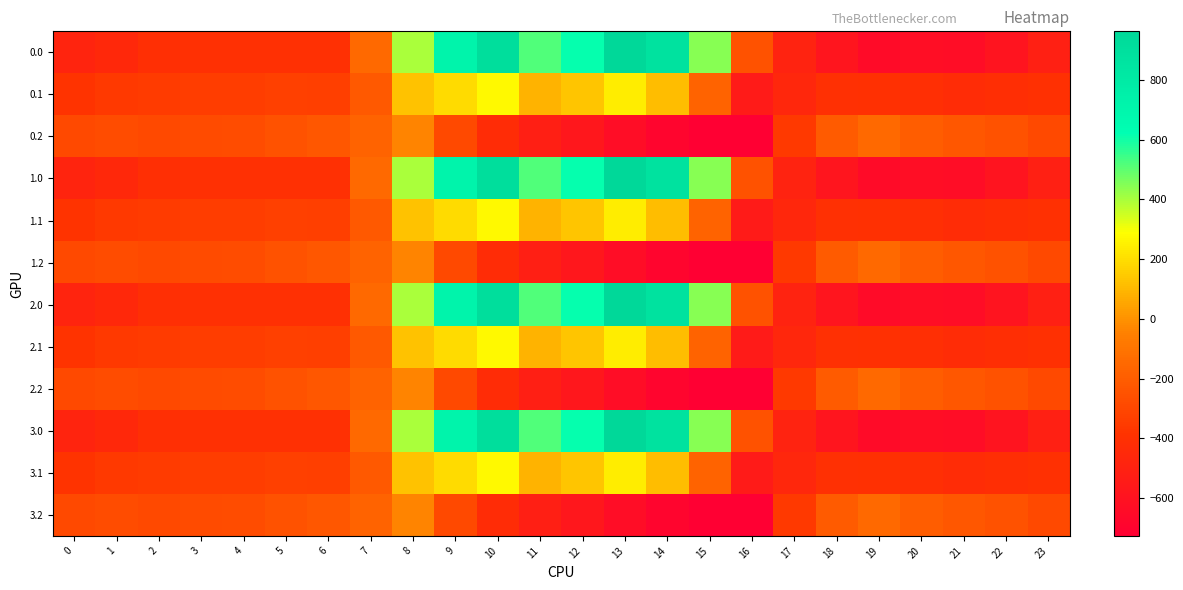

Which has a higher value, 4 or 0?

4